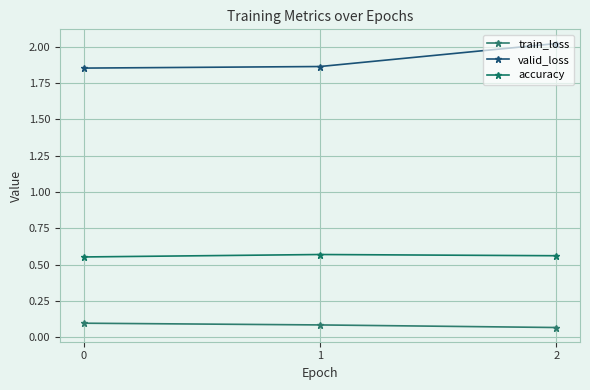

Reading left to right, extract all data points from this chart.

train_loss: 0=0.1	1=0.1	2=0.1
valid_loss: 0=1.9	1=1.9	2=2.0
accuracy: 0=0.6	1=0.6	2=0.6